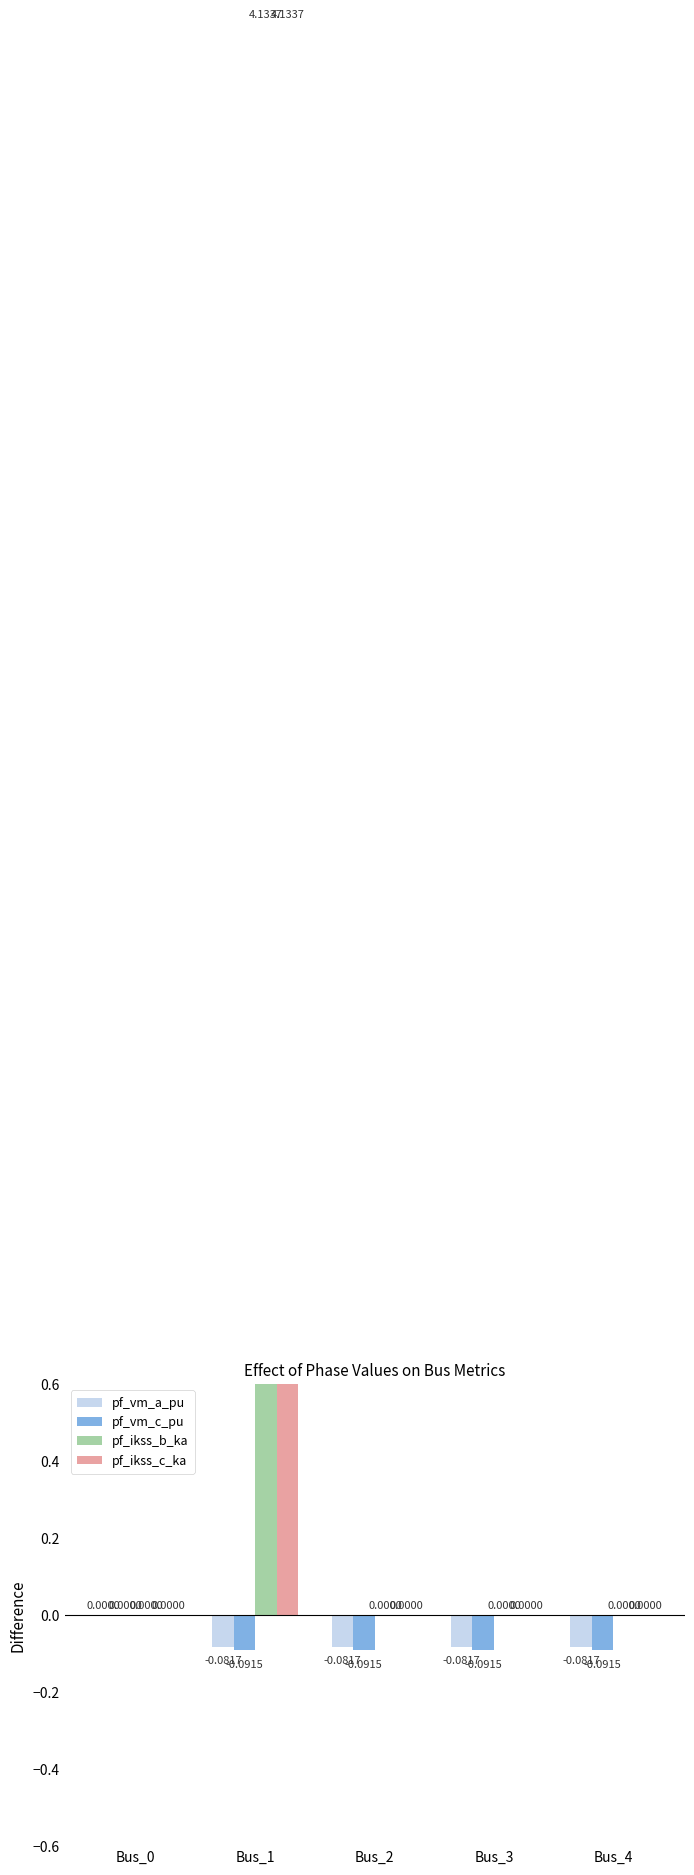

Reading left to right, list all the values displayed in this chart.

pf_vm_a_pu: 0.0	-0.1	-0.1	-0.1	-0.1
pf_vm_c_pu: 0.0	-0.1	-0.1	-0.1	-0.1
pf_ikss_b_ka: 0.0	4.1	0.0	0.0	0.0
pf_ikss_c_ka: 0.0	4.1	0.0	0.0	0.0